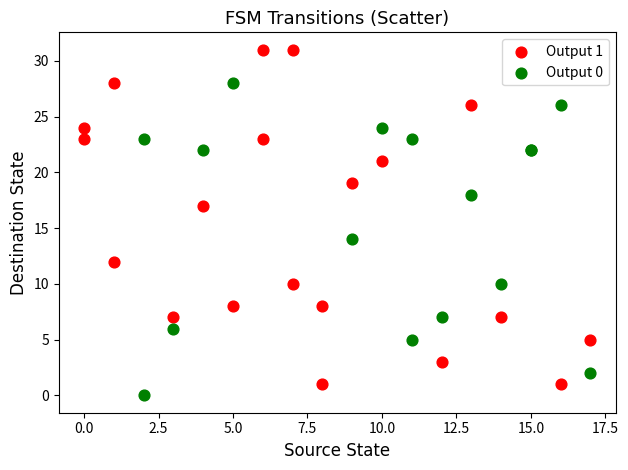

Which series contains the lowest Y value?

Output 0